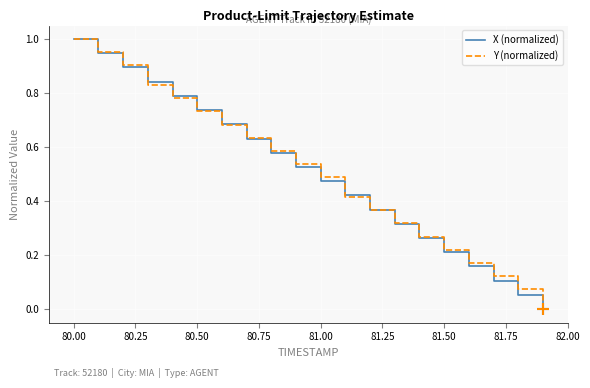

Count the number of data series in this chart.

2